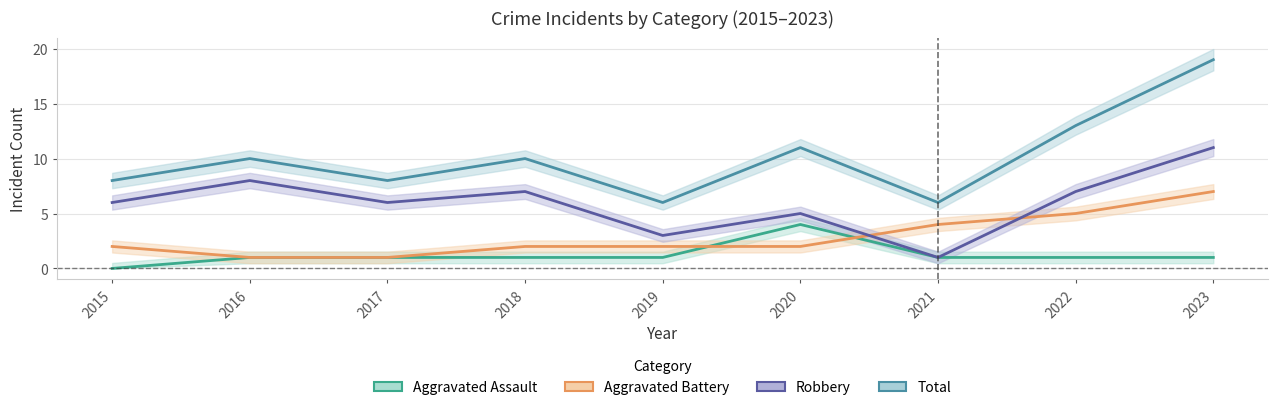

Between 2018 and 2021, which is larger?

2018